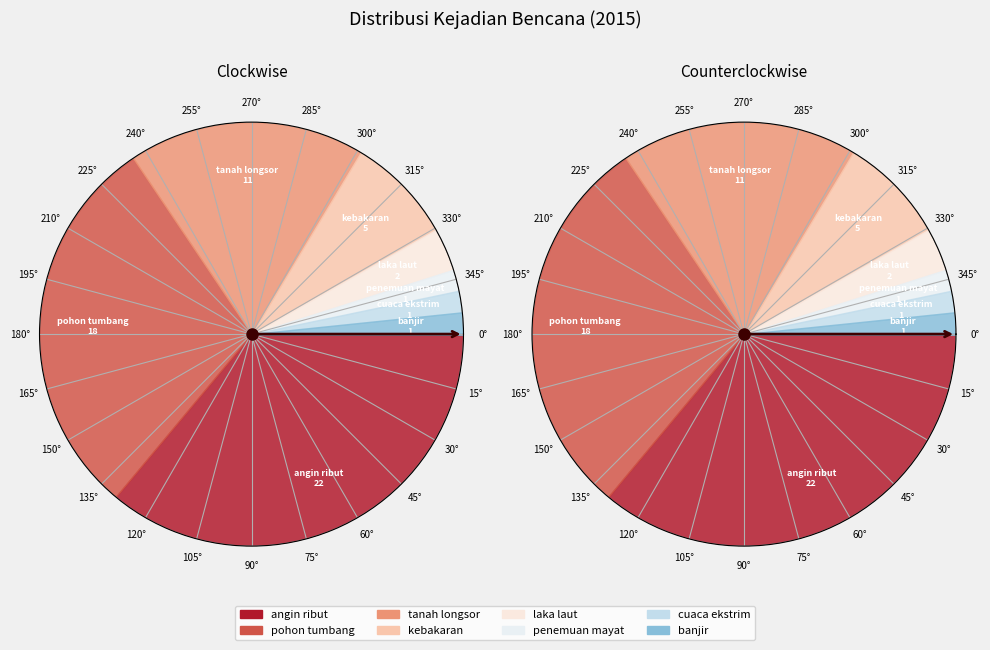

What is the total percentage of pohon tumbang and laka laut?

32.8%